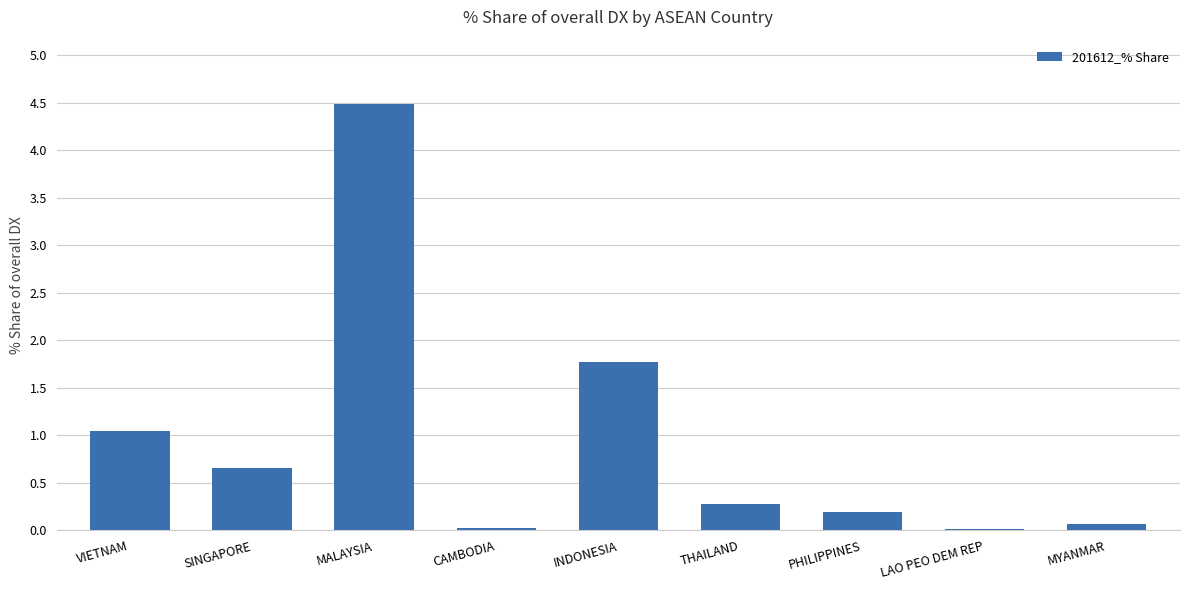

Approximately how many times larger is the value at PHILIPPINES compared to VIETNAM?

0.2